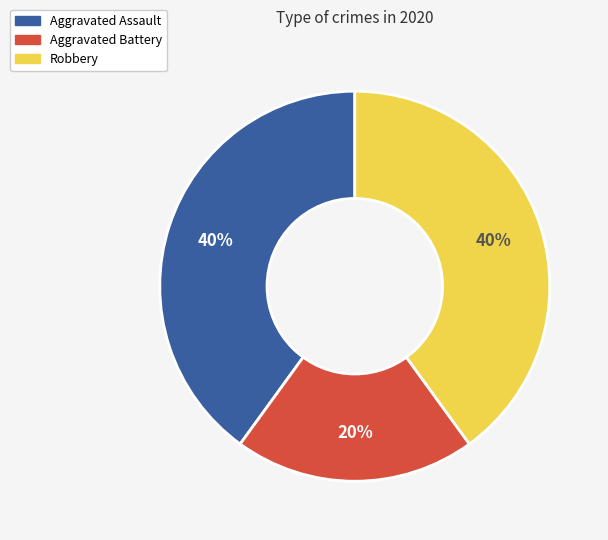

Is the sum of Aggravated Battery and Aggravated Assault greater than half?

Yes